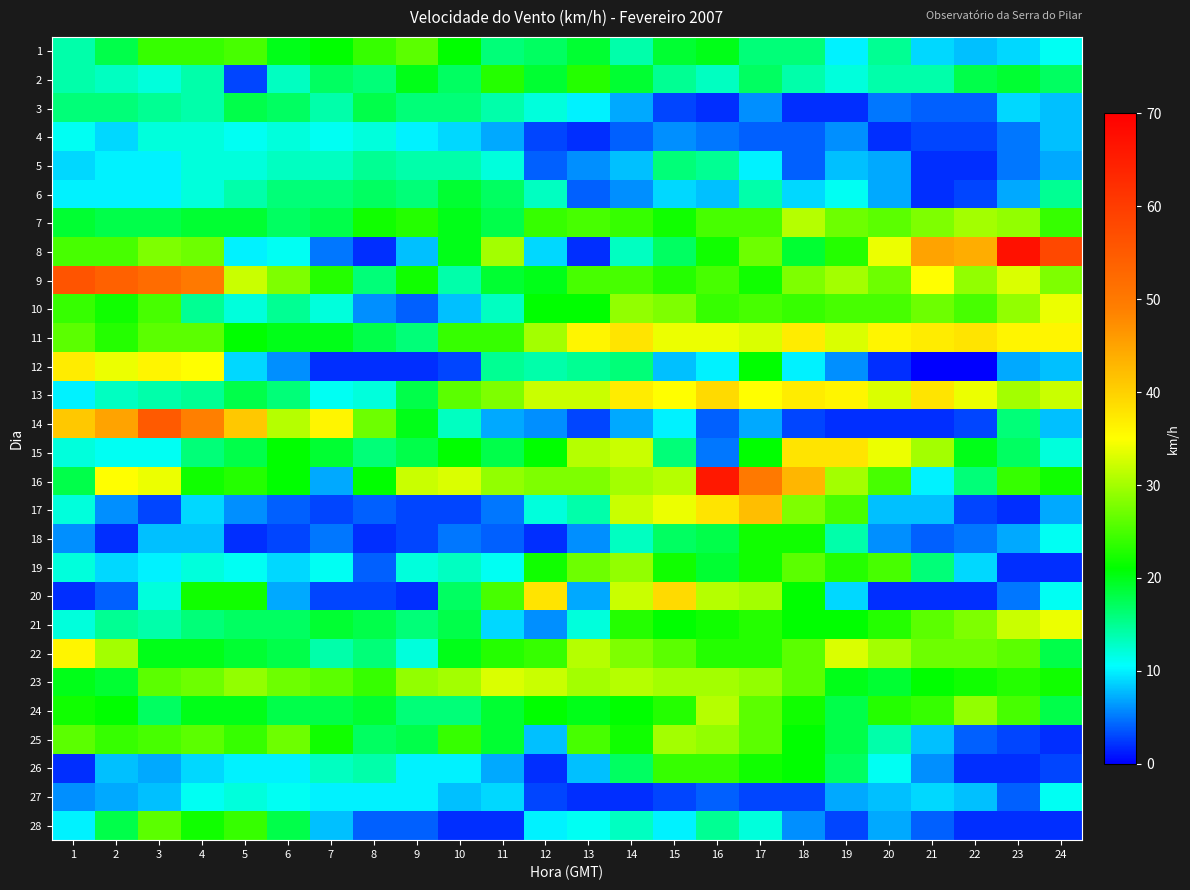

Reading left to right, extract all data points from this chart.

1: 1=14	2=18	3=24	4=24	5=25	6=20	7=21	8=24	9=26	10=21	11=16	12=17	13=19	14=14	15=19	16=20	17=16	18=16	19=10	20=15	21=9	22=8	23=9	24=11
2: 1=14	2=13	3=12	4=14	5=3	6=13	7=17	8=16	9=20	10=17	11=23	12=19	13=23	14=19	15=15	16=13	17=17	18=14	19=12	20=14	21=14	22=18	23=19	24=17
3: 1=16	2=16	3=15	4=14	5=18	6=17	7=14	8=18	9=16	10=16	11=14	12=12	13=10	14=7	15=3	16=2	17=6	18=2	19=2	20=5	21=4	22=4	23=9	24=8
4: 1=11	2=9	3=12	4=12	5=11	6=12	7=11	8=12	9=10	10=9	11=7	12=3	13=2	14=4	15=6	16=5	17=4	18=4	19=6	20=2	21=3	22=3	23=5	24=8
5: 1=9	2=10	3=10	4=12	5=12	6=13	7=13	8=15	9=14	10=14	11=12	12=4	13=6	14=8	15=16	16=15	17=10	18=4	19=8	20=7	21=2	22=2	23=5	24=7
6: 1=10	2=10	3=10	4=12	5=14	6=16	7=16	8=17	9=16	10=19	11=17	12=13	13=4	14=6	15=9	16=8	17=14	18=9	19=11	20=7	21=2	22=3	23=7	24=15
7: 1=19	2=18	3=18	4=19	5=19	6=17	7=18	8=22	9=23	10=20	11=18	12=24	13=25	14=24	15=22	16=25	17=25	18=31	19=27	20=26	21=28	22=30	23=29	24=24
8: 1=25	2=25	3=28	4=27	5=10	6=11	7=5	8=2	9=8	10=20	11=30	12=9	13=2	14=13	15=17	16=22	17=27	18=19	19=23	20=34	21=45	22=44	23=67	24=58
9: 1=56	2=54	3=52	4=50	5=32	6=28	7=23	8=16	9=22	10=14	11=19	12=20	13=25	14=25	15=23	16=25	17=22	18=28	19=30	20=27	21=35	22=29	23=33	24=28
10: 1=24	2=22	3=25	4=15	5=12	6=15	7=12	8=6	9=4	10=8	11=13	12=21	13=21	14=29	15=28	16=24	17=25	18=24	19=25	20=25	21=27	22=25	23=29	24=34
11: 1=26	2=23	3=26	4=26	5=21	6=20	7=20	8=18	9=16	10=24	11=24	12=30	13=36	14=38	15=34	16=34	17=33	18=37	19=33	20=36	21=37	22=38	23=36	24=36
12: 1=37	2=34	3=36	4=35	5=9	6=6	7=2	8=2	9=2	10=3	11=15	12=14	13=15	14=16	15=8	16=10	17=21	18=10	19=6	20=2	21=0	22=0	23=7	24=8
13: 1=10	2=13	3=14	4=15	5=18	6=16	7=11	8=12	9=18	10=26	11=28	12=32	13=32	14=37	15=35	16=39	17=35	18=37	19=36	20=33	21=38	22=34	23=30	24=32
14: 1=41	2=45	3=55	4=49	5=41	6=31	7=36	8=27	9=20	10=13	11=7	12=6	13=3	14=7	15=10	16=4	17=7	18=3	19=2	20=2	21=2	22=3	23=16	24=8
15: 1=12	2=11	3=11	4=16	5=18	6=21	7=19	8=16	9=18	10=21	11=18	12=21	13=31	14=32	15=16	16=5	17=21	18=38	19=38	20=34	21=30	22=20	23=17	24=12
16: 1=18	2=35	3=34	4=22	5=23	6=21	7=7	8=21	9=32	10=33	11=29	12=28	13=28	14=30	15=31	16=66	17=50	18=43	19=30	20=25	21=10	22=16	23=24	24=22
17: 1=12	2=6	3=3	4=9	5=6	6=4	7=3	8=4	9=3	10=3	11=5	12=12	13=14	14=32	15=34	16=38	17=42	18=28	19=25	20=8	21=8	22=3	23=2	24=7
18: 1=6	2=2	3=8	4=8	5=2	6=3	7=5	8=2	9=3	10=5	11=4	12=2	13=6	14=13	15=17	16=18	17=22	18=22	19=14	20=6	21=4	22=5	23=7	24=11
19: 1=12	2=9	3=10	4=12	5=11	6=9	7=11	8=4	9=12	10=13	11=11	12=22	13=27	14=29	15=22	16=19	17=22	18=26	19=23	20=25	21=16	22=9	23=2	24=2
20: 1=2	2=4	3=12	4=22	5=22	6=7	7=3	8=3	9=2	10=17	11=25	12=38	13=7	14=32	15=39	16=31	17=30	18=21	19=9	20=2	21=2	22=2	23=5	24=11
21: 1=12	2=15	3=14	4=16	5=17	6=17	7=19	8=18	9=16	10=18	11=9	12=6	13=12	14=23	15=21	16=22	17=23	18=21	19=21	20=23	21=26	22=28	23=32	24=34
22: 1=36	2=30	3=20	4=20	5=19	6=18	7=14	8=16	9=12	10=20	11=23	12=24	13=31	14=28	15=26	16=23	17=23	18=26	19=33	20=30	21=27	22=27	23=26	24=18
23: 1=20	2=19	3=26	4=27	5=29	6=27	7=26	8=24	9=29	10=30	11=33	12=32	13=30	14=31	15=30	16=30	17=29	18=26	19=20	20=19	21=21	22=22	23=23	24=22
24: 1=22	2=21	3=17	4=20	5=20	6=18	7=18	8=19	9=16	10=16	11=19	12=21	13=20	14=21	15=23	16=31	17=26	18=22	19=18	20=23	21=24	22=29	23=25	24=18
25: 1=26	2=24	3=25	4=26	5=24	6=27	7=22	8=17	9=18	10=24	11=19	12=8	13=25	14=22	15=30	16=29	17=26	18=21	19=18	20=14	21=8	22=4	23=3	24=2
26: 1=2	2=8	3=7	4=9	5=10	6=10	7=13	8=14	9=10	10=10	11=7	12=2	13=8	14=17	15=24	16=24	17=22	18=21	19=17	20=11	21=6	22=2	23=2	24=3
27: 1=6	2=7	3=8	4=11	5=12	6=11	7=10	8=10	9=10	10=8	11=9	12=3	13=2	14=2	15=3	16=4	17=3	18=3	19=7	20=8	21=9	22=8	23=4	24=11
28: 1=10	2=18	3=26	4=22	5=24	6=18	7=8	8=4	9=4	10=2	11=2	12=10	13=11	14=13	15=10	16=15	17=12	18=6	19=3	20=7	21=4	22=2	23=2	24=2